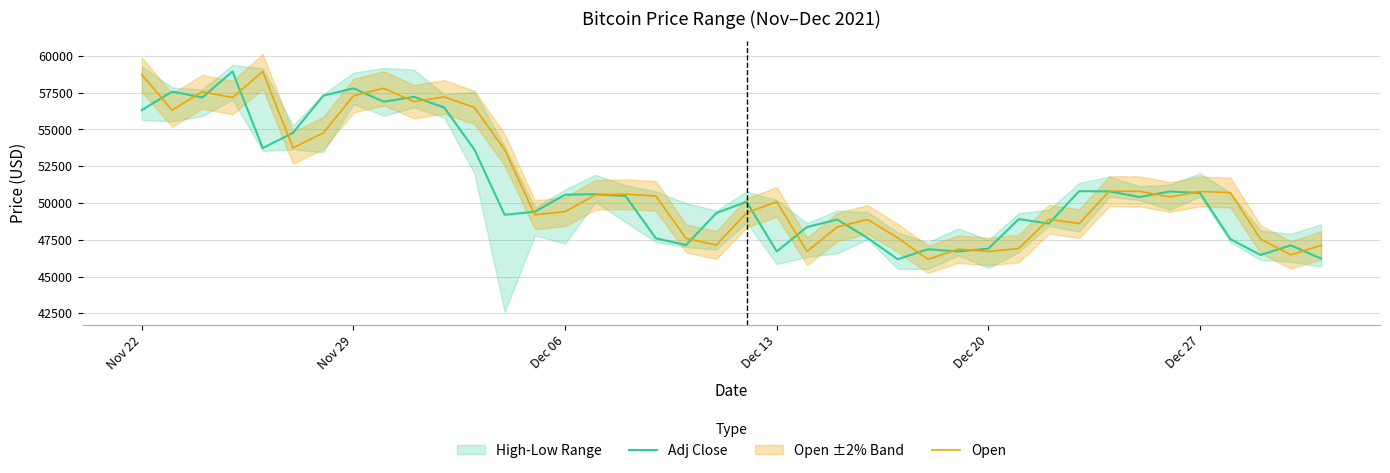

What is the lowest value of the Open series?

46171.8